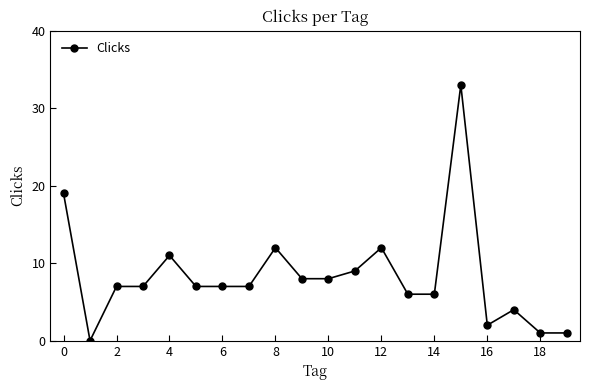

Reading left to right, transcribe all the data shown in this chart.

19	0	7	7	11	7	7	7	12	8	8	9	12	6	6	33	2	4	1	1